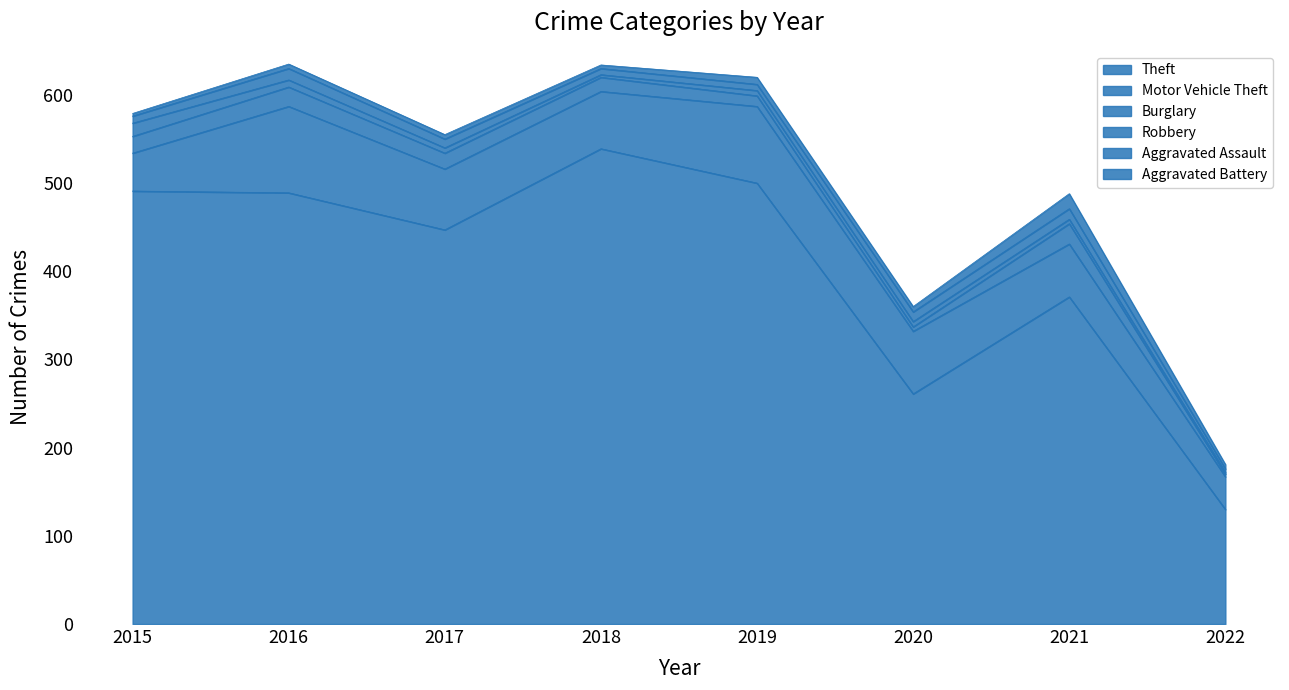

What is the sum of the Aggravated Assault values at 2017 and 2021?

22